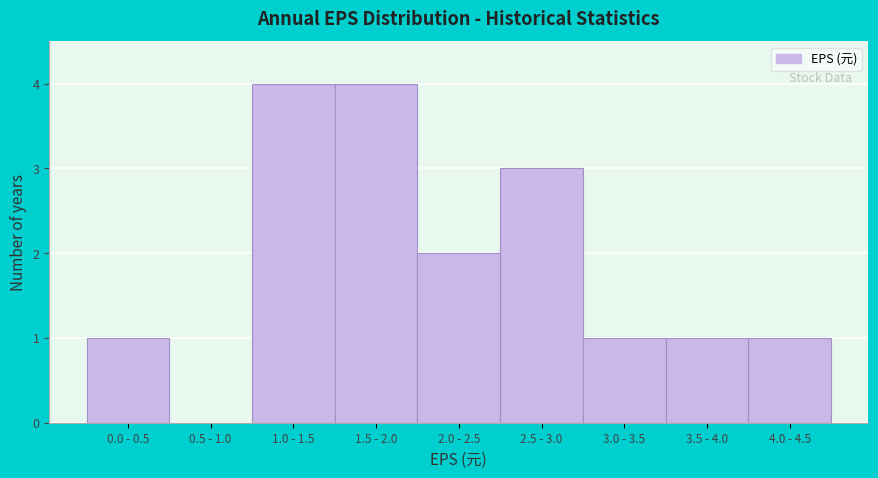

Reading left to right, transcribe all the data shown in this chart.

0.0 - 0.5=1	0.5 - 1.0=0	1.0 - 1.5=4	1.5 - 2.0=4	2.0 - 2.5=2	2.5 - 3.0=3	3.0 - 3.5=1	3.5 - 4.0=1	4.0 - 4.5=1